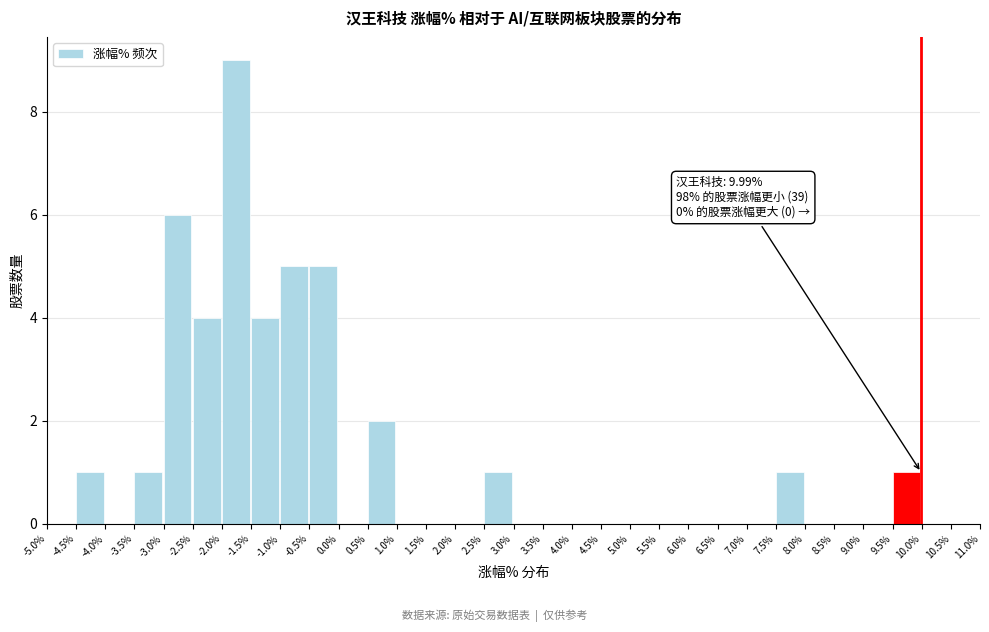

Which range on the x-axis has the tallest bar?

-2.0% to -1.5%